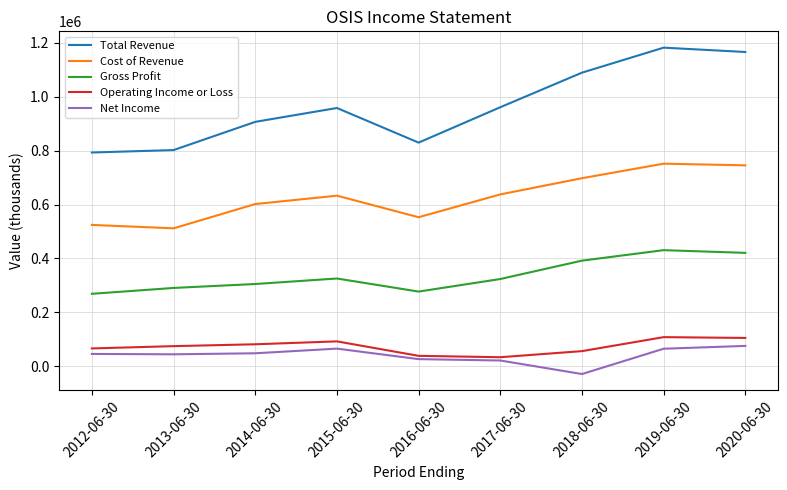

Which label corresponds to the smallest value in the chart?

2018-06-30